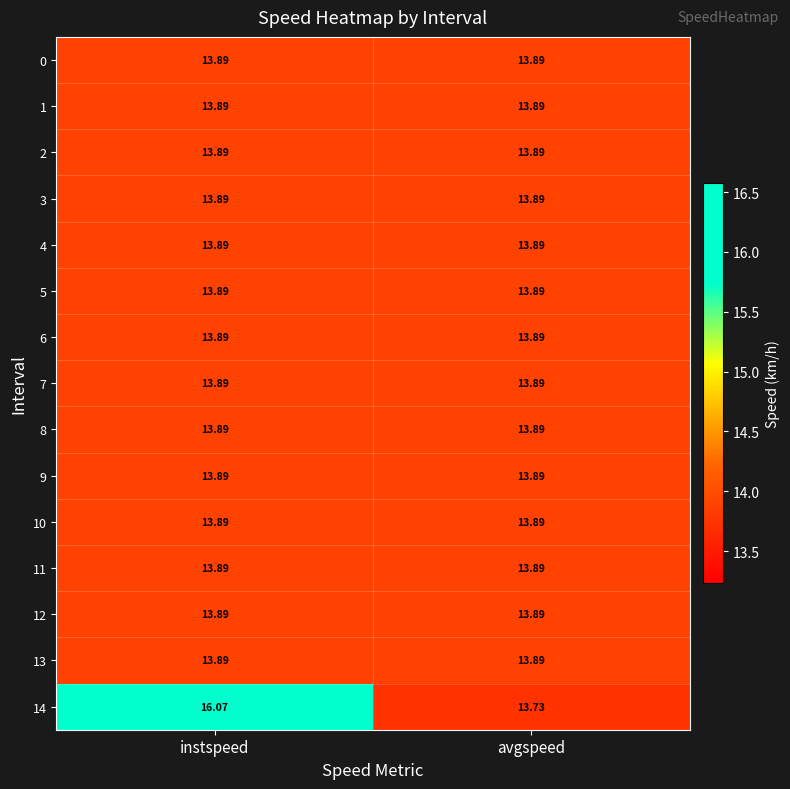

Which category has the highest value across all series?

instspeed